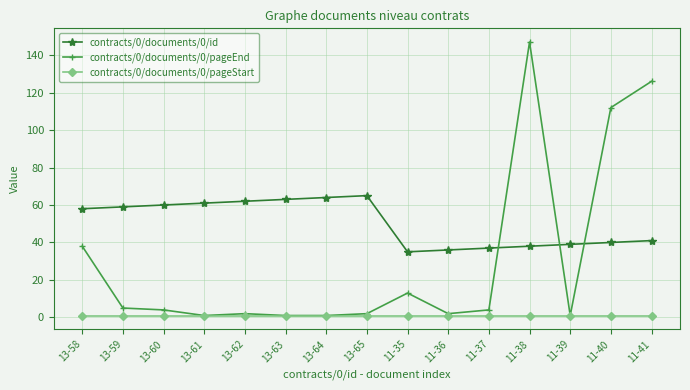

What is the spread (max minus min) of values at 11-35?

34